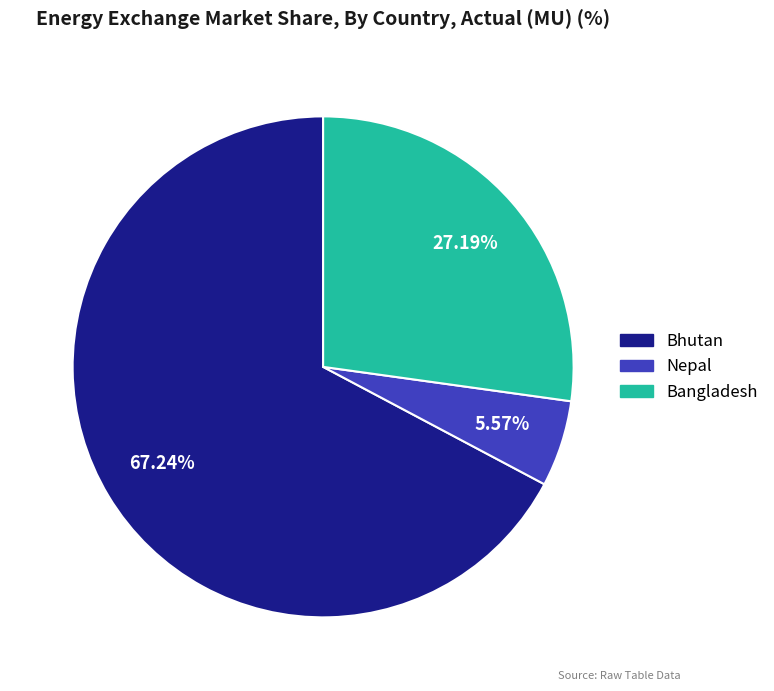

To the nearest percent, what is the average slice percentage?

33%